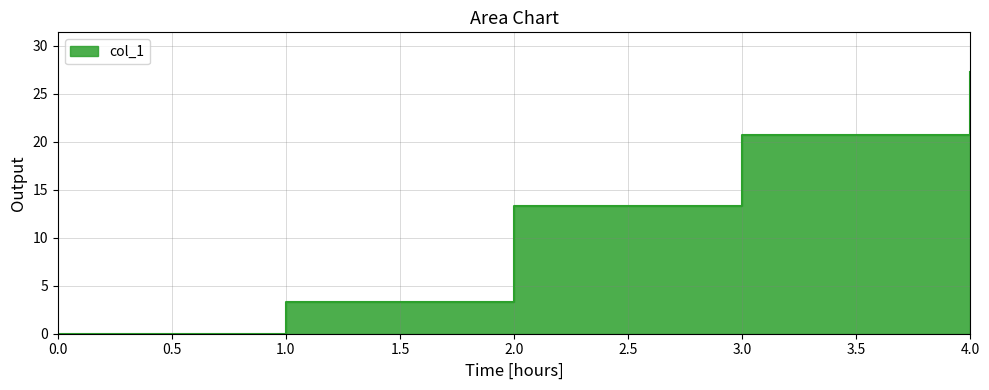

How many series are shown in this chart?

1